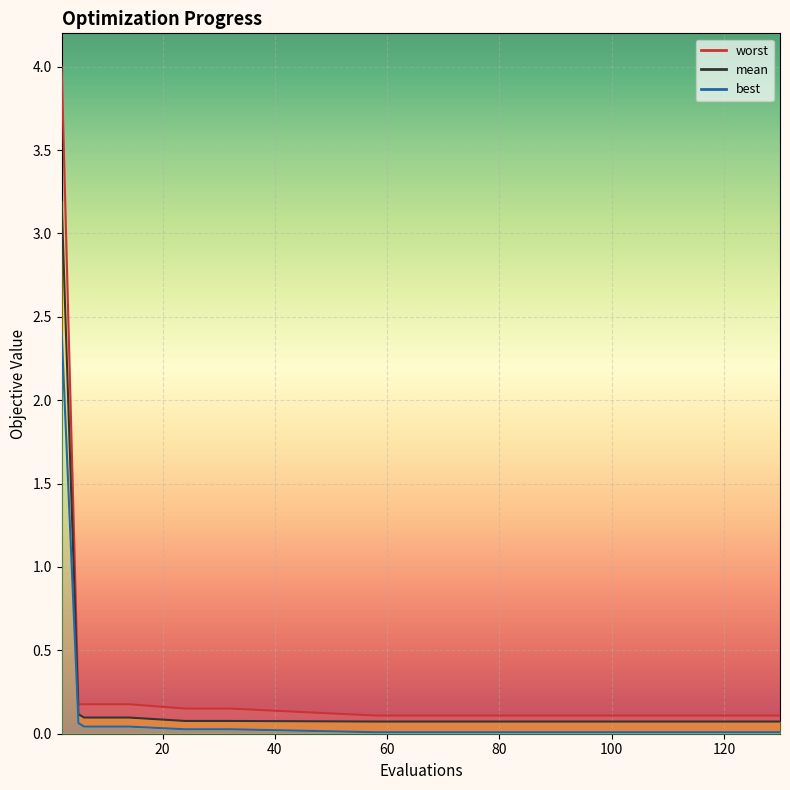

Which series has the largest range (max minus min)?

worst